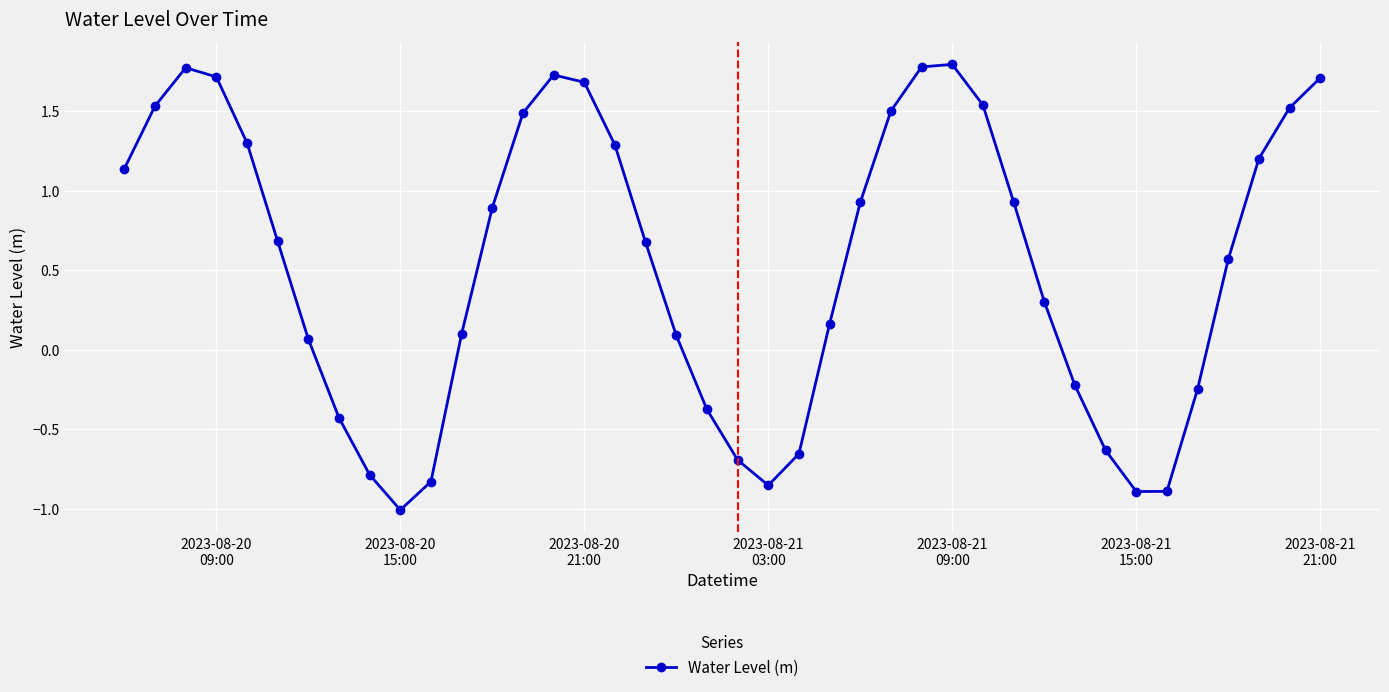

What is the difference between the maximum and minimum values?

2.8